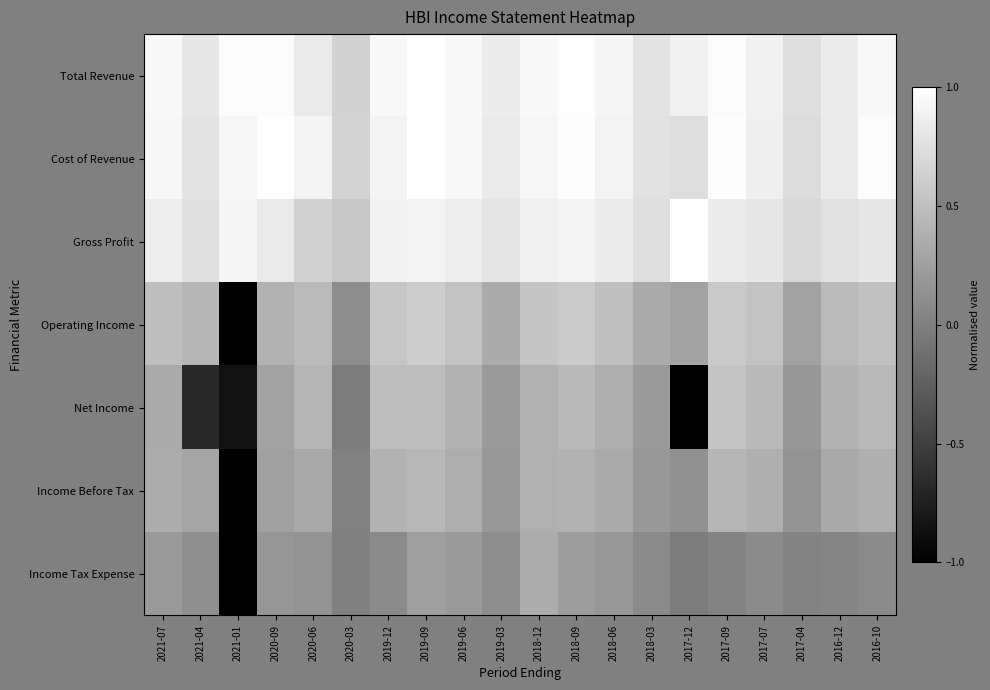

What is the maximum value shown in the chart?

1.0